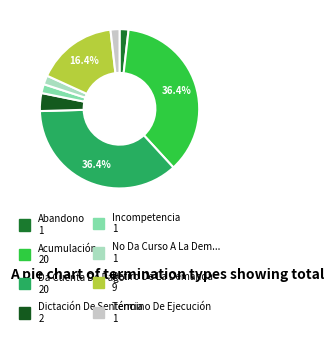

How many segments does this pie chart have?

8